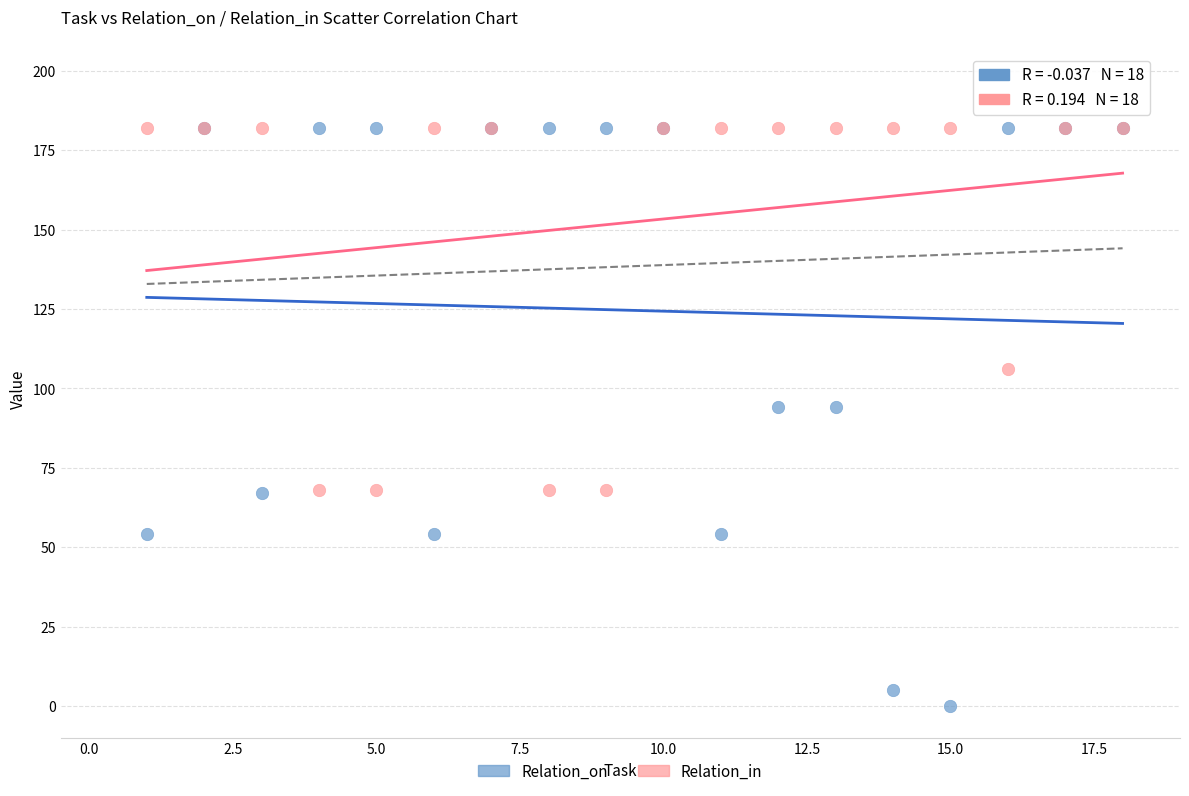

In the Relation_in series, what Y value is closest to 125?

106